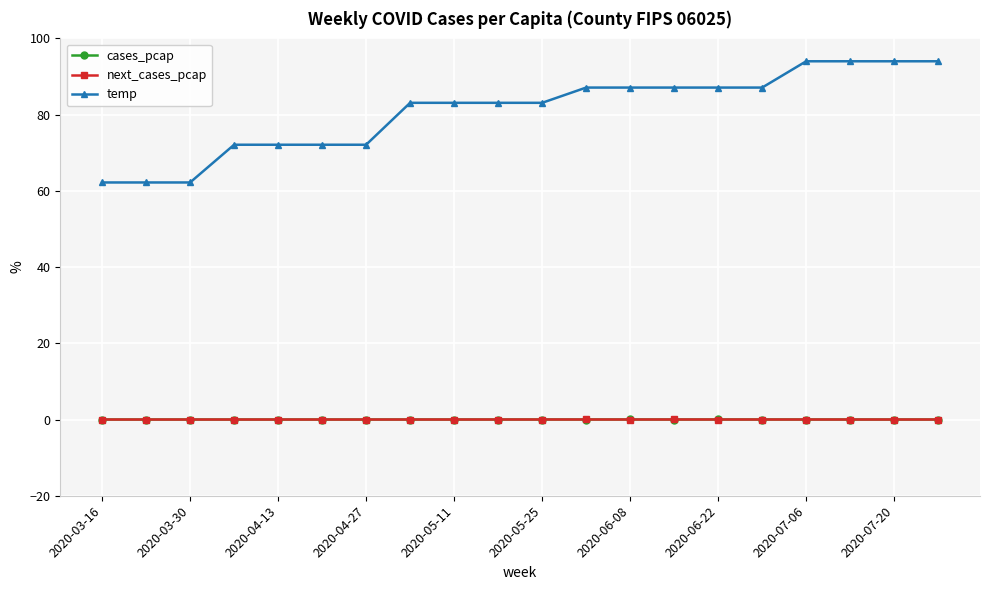

What is the sum of all next_cases_pcap values?

0.1